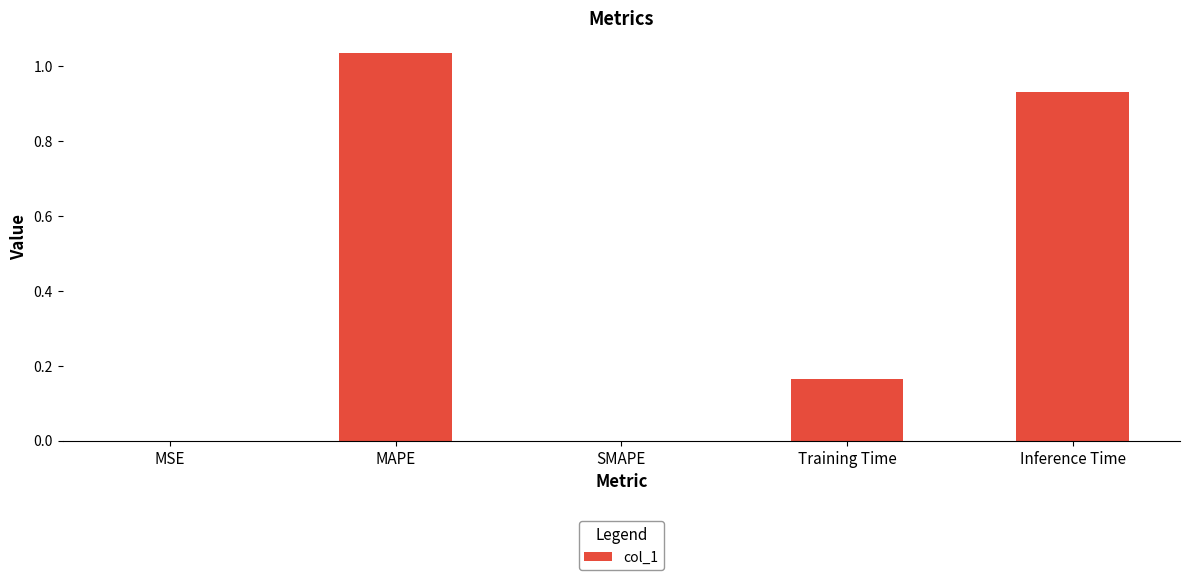

What is the change in value from MAPE to SMAPE?

-1.0